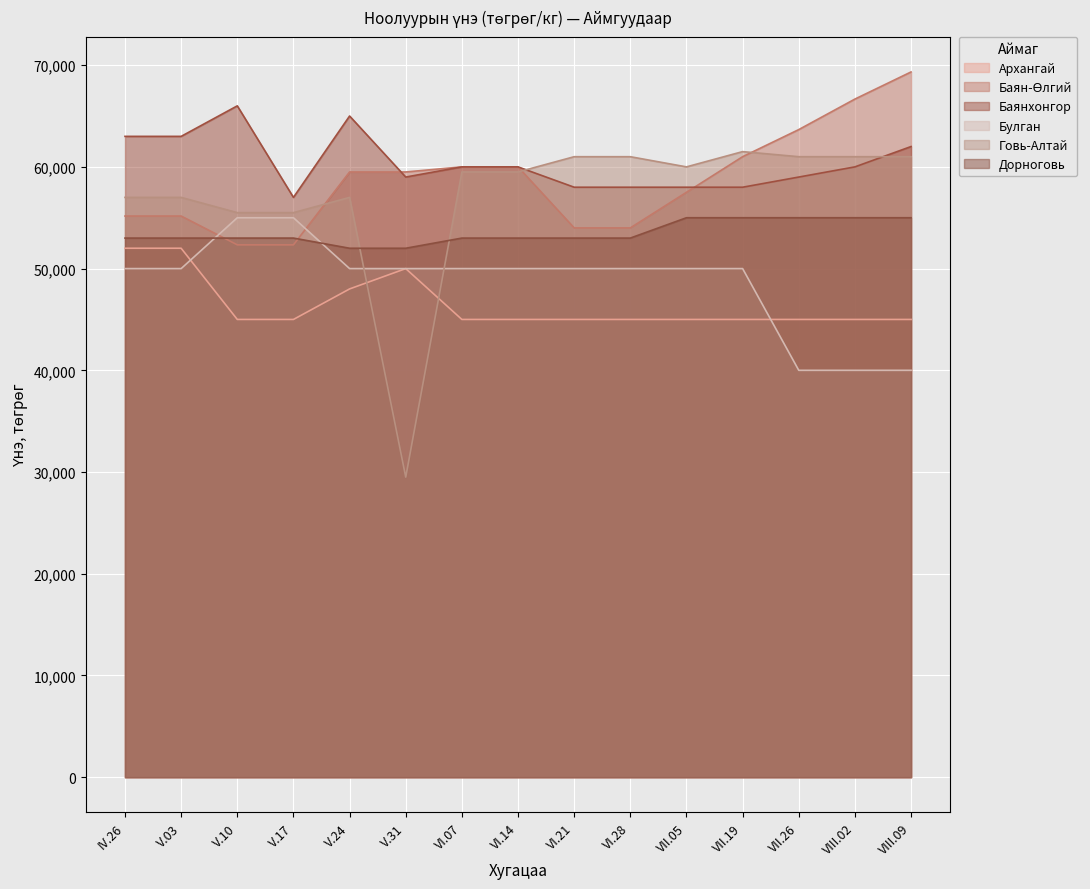

Which series has the widest spread of values?

Говь-Алтай